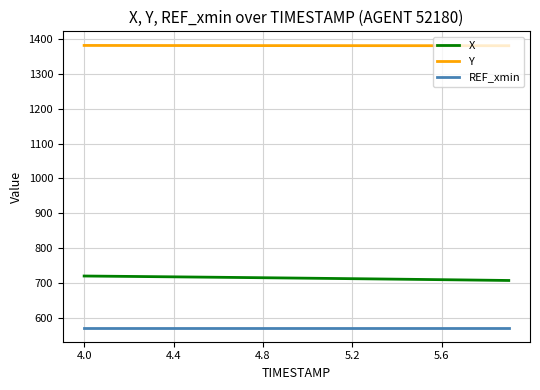

What is the lowest value of the REF_xmin series?

571.0